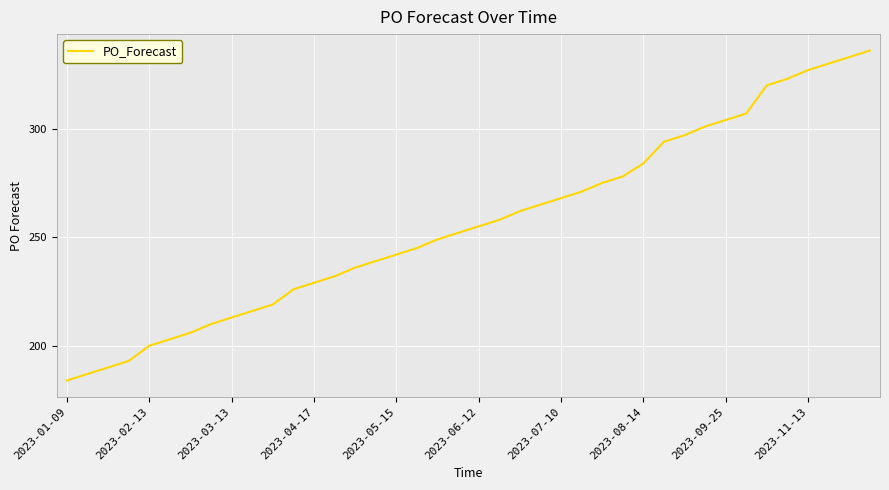

What is the maximum value shown in the chart?

336